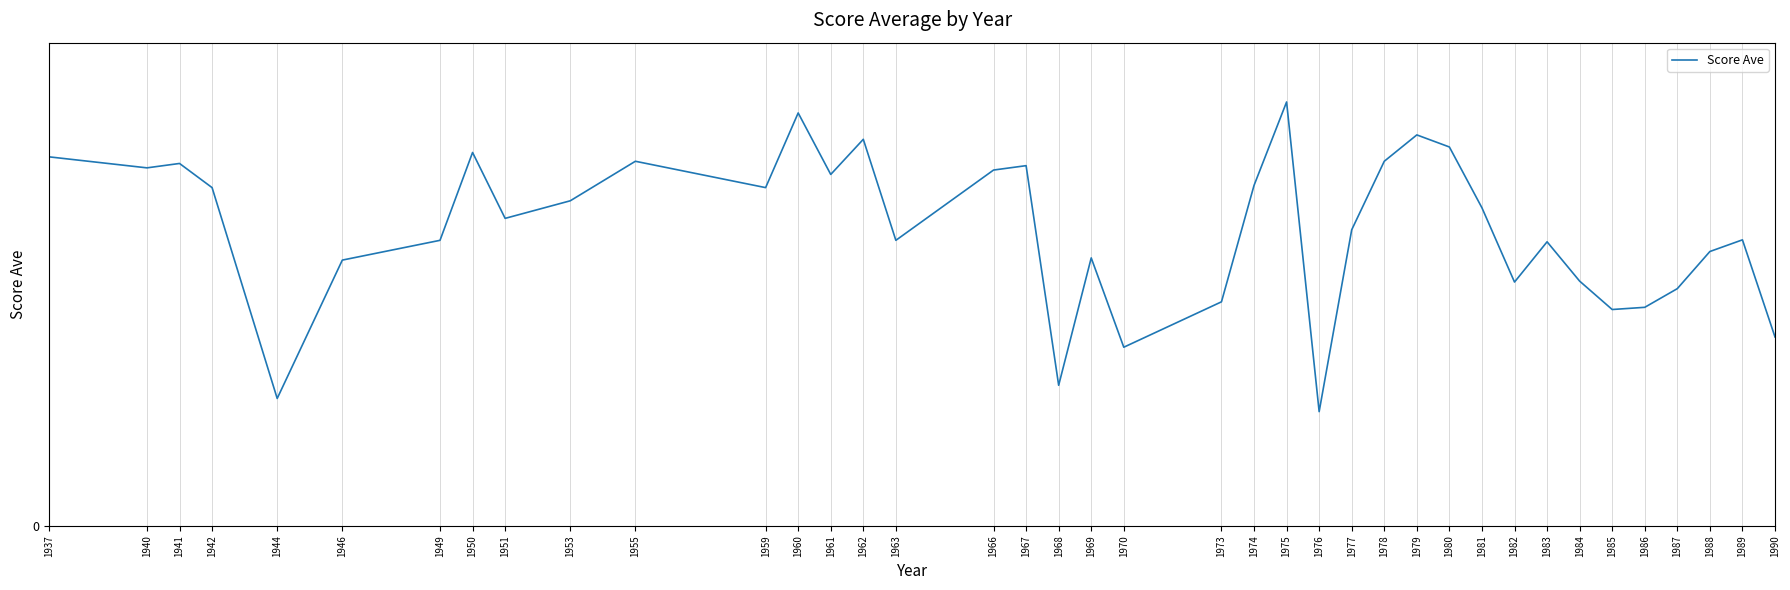

True or false: the data has more than 1 interior local peaks.

True